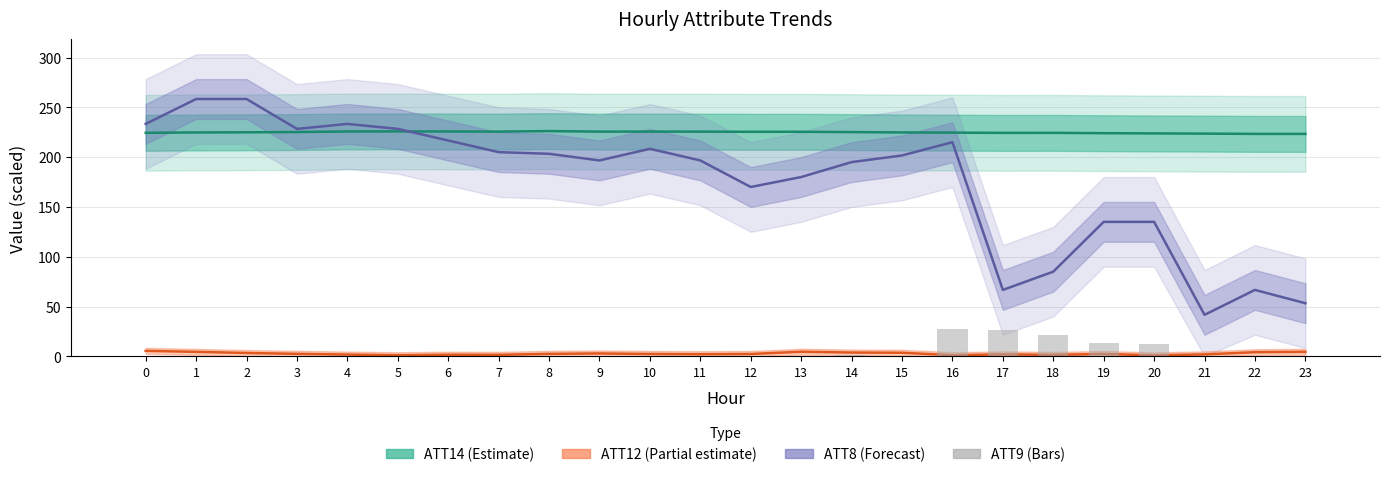

Which category has the highest value in the ATT8 (forecast) series?

1